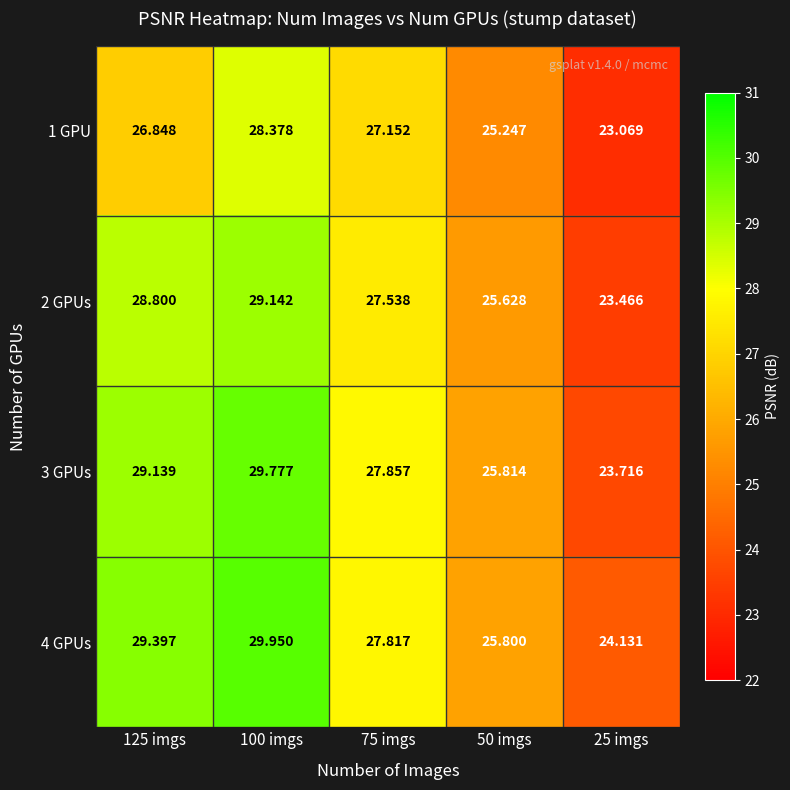

Is the value of 1 GPU at 125 imgs greater than the value of 4 GPUs at 125 imgs?

No